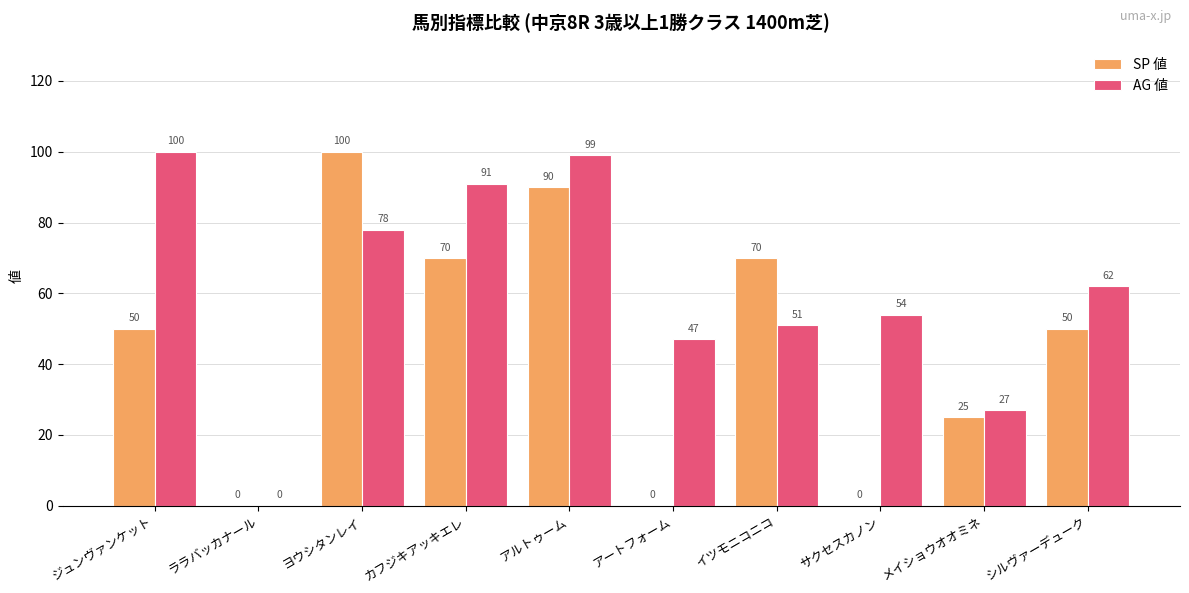

What is the sum of all AG 値 values?

609